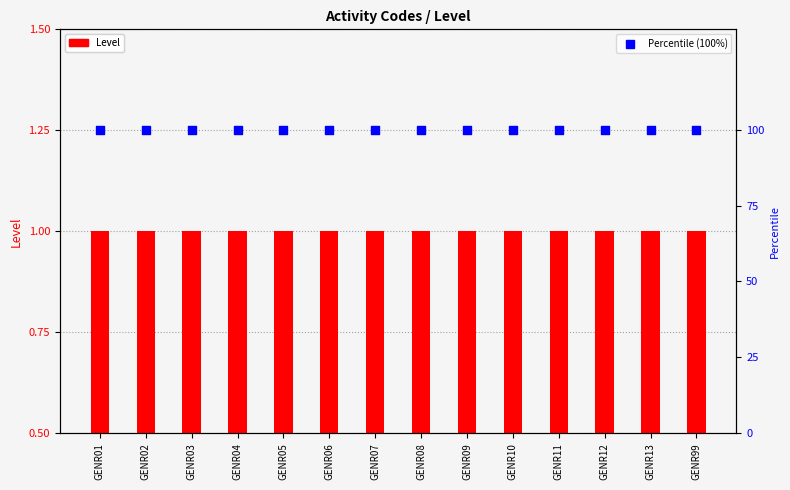

Which series contains the highest Y value?

Percentile (100%)